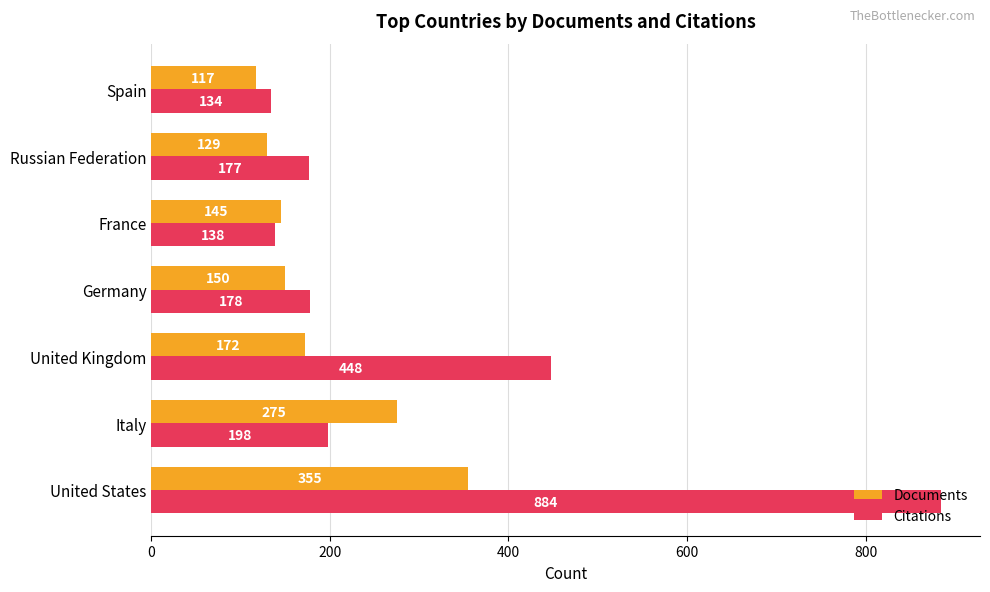

Is the value of Documents at France greater than the value of Citations at Germany?

No